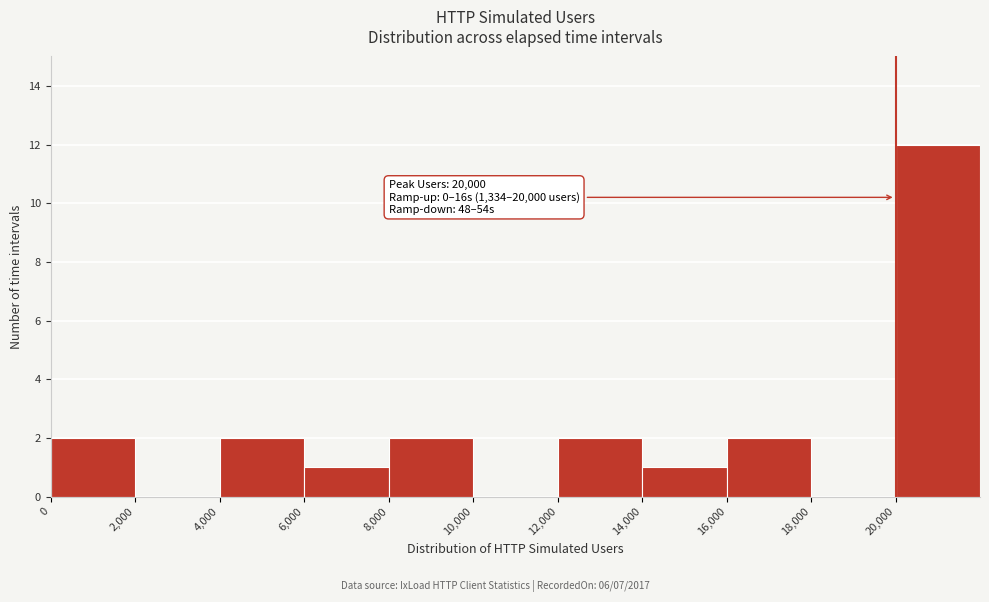

Over which range of the x-axis is the bar tallest?

20000 to 22000